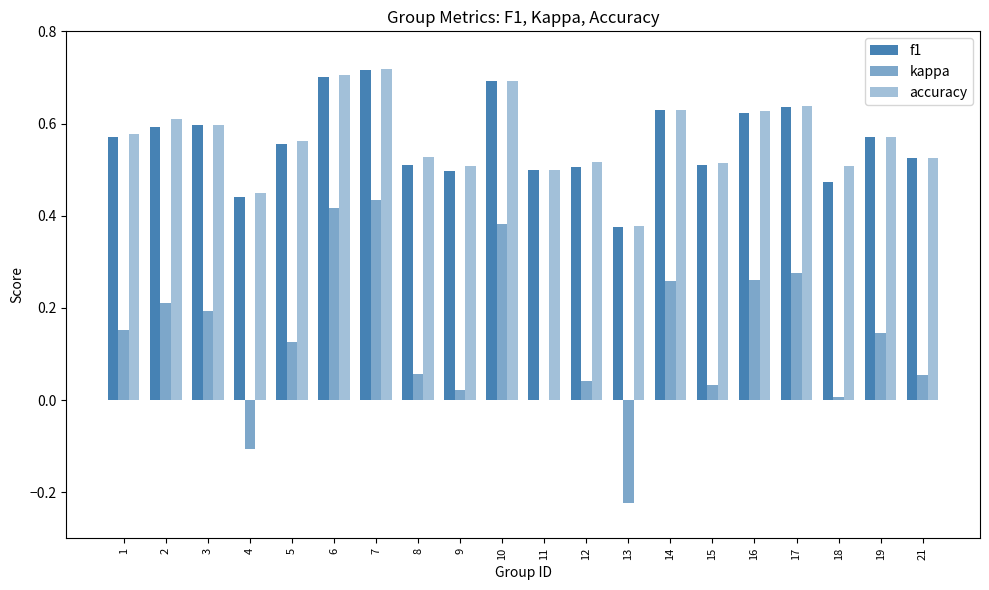

Count the number of data series in this chart.

3